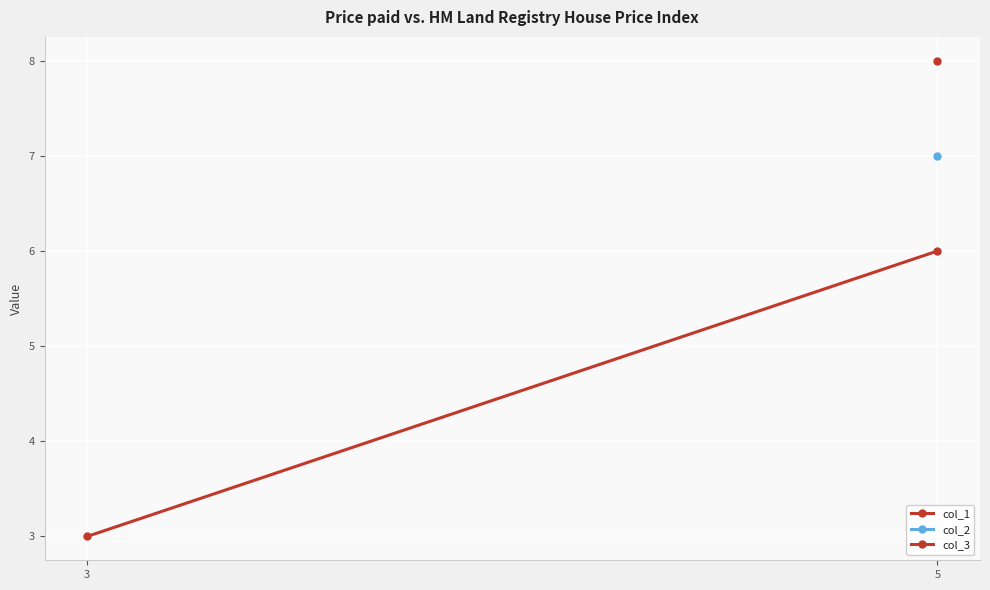

List the labels in order of value, largest first.

5, 3